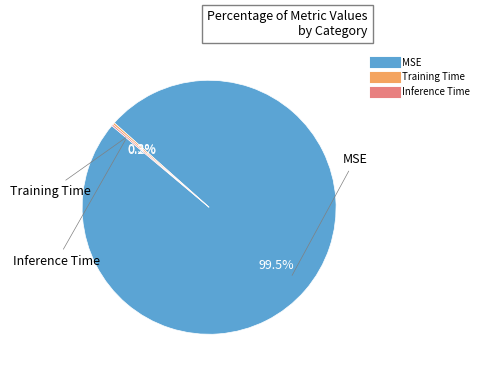

How much of the chart is everything except MSE?

0.5%